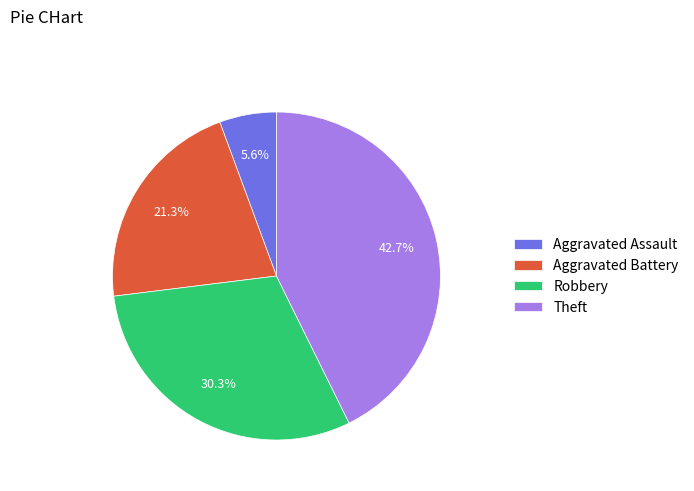

What percentage is NOT represented by Aggravated Assault?

94.4%